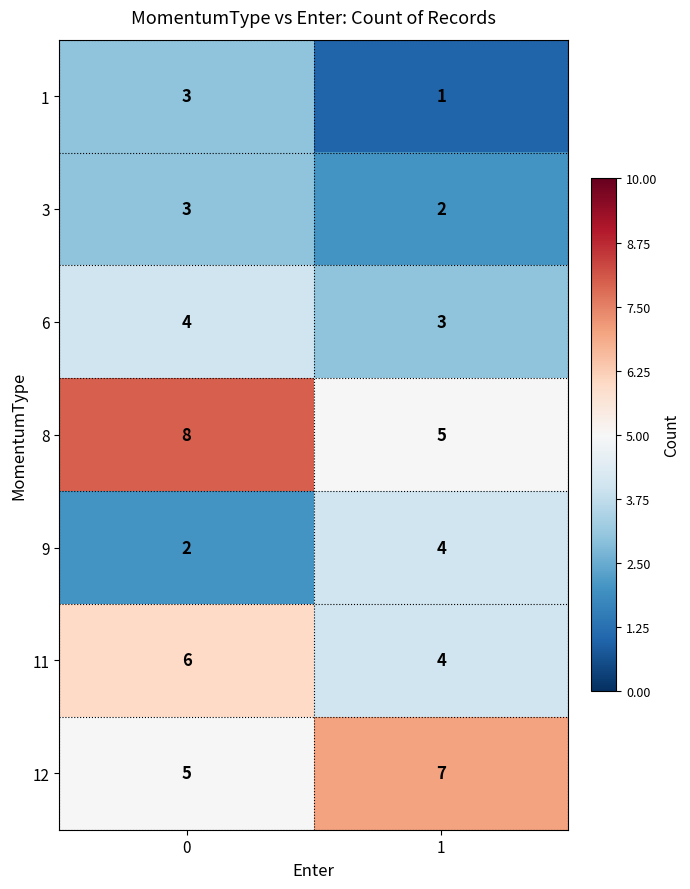

What is the sum of the 8 values at 1 and 0?

13